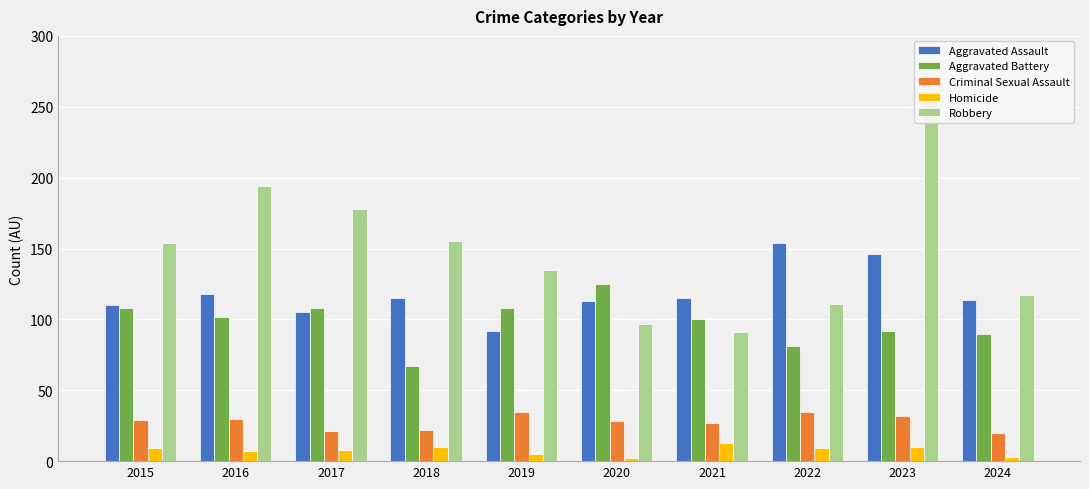

At which label is Criminal Sexual Assault closest to 27?

2021